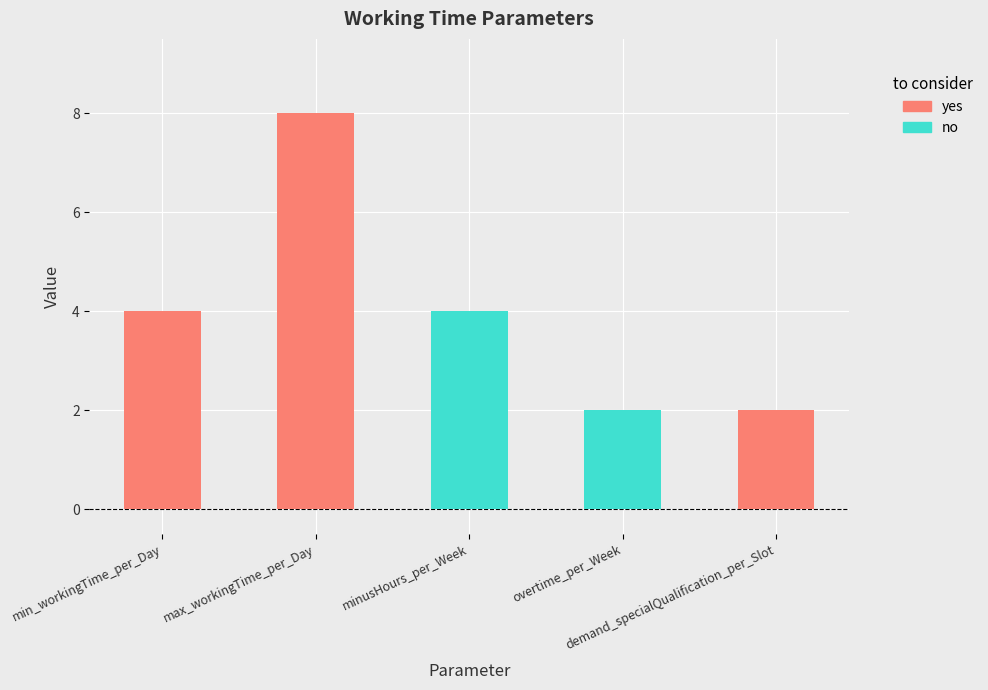

Does the chart contain any negative values?

No